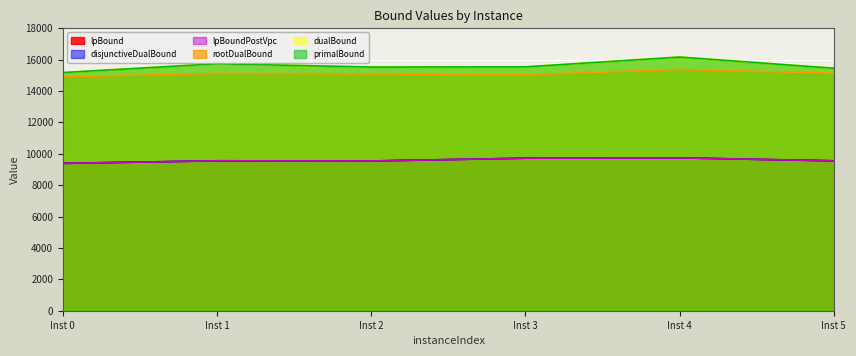

Is it true that lpBound equals 3955.8 at Inst 4?

False